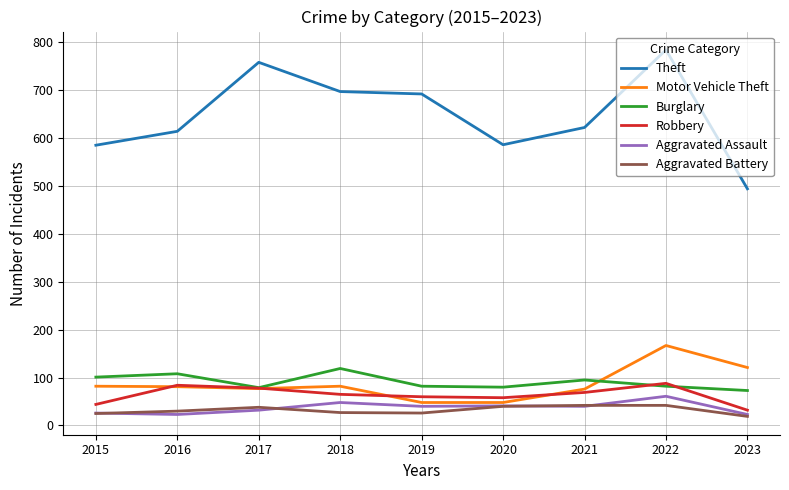

True or false: Aggravated Assault and Theft cross at least once.

False